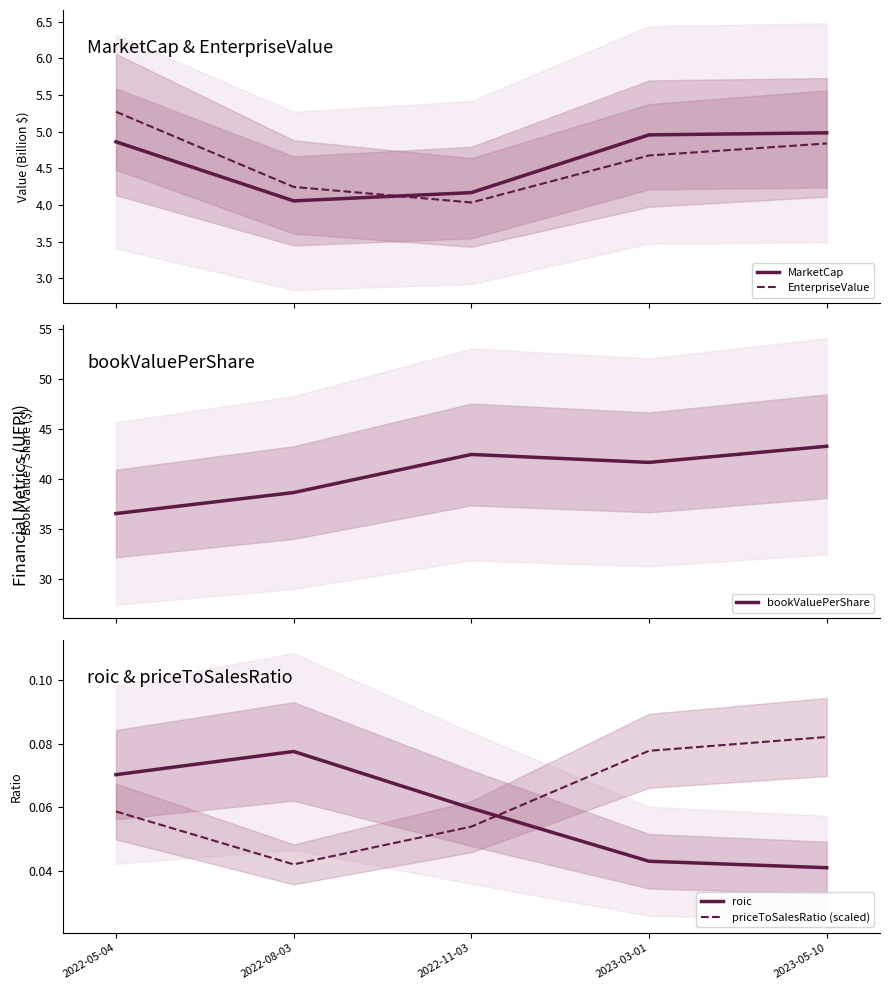

The value of MarketCap at 2022-11-03 is 4.2. True or false?

True